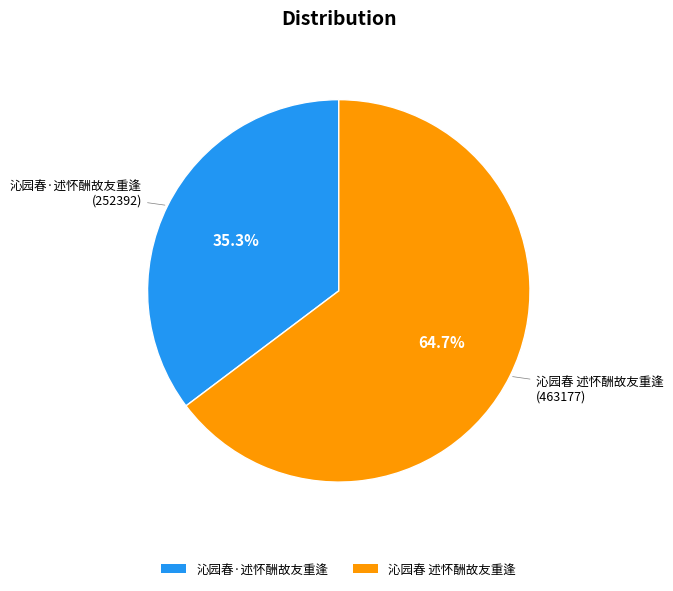

What is the largest slice in the pie chart?

沁园春 述怀酬故友重逢